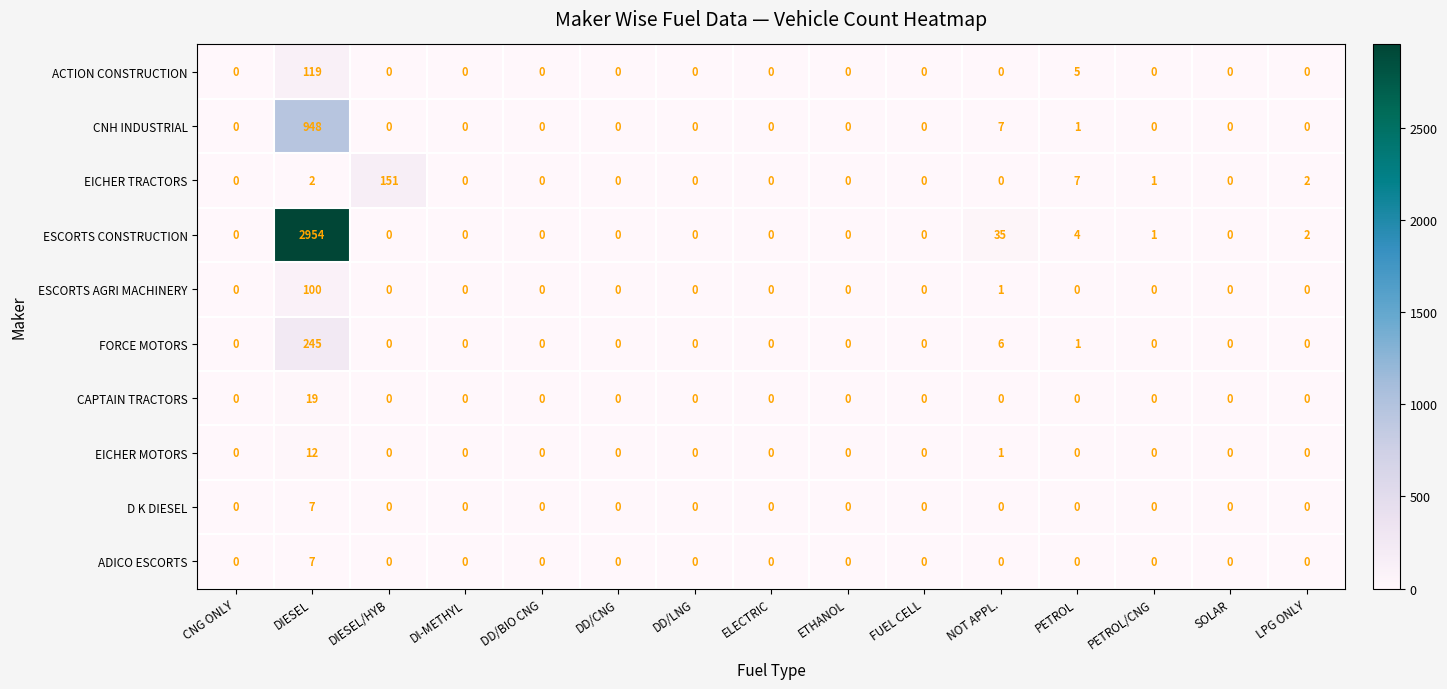

How many distinct data groups are displayed?

10